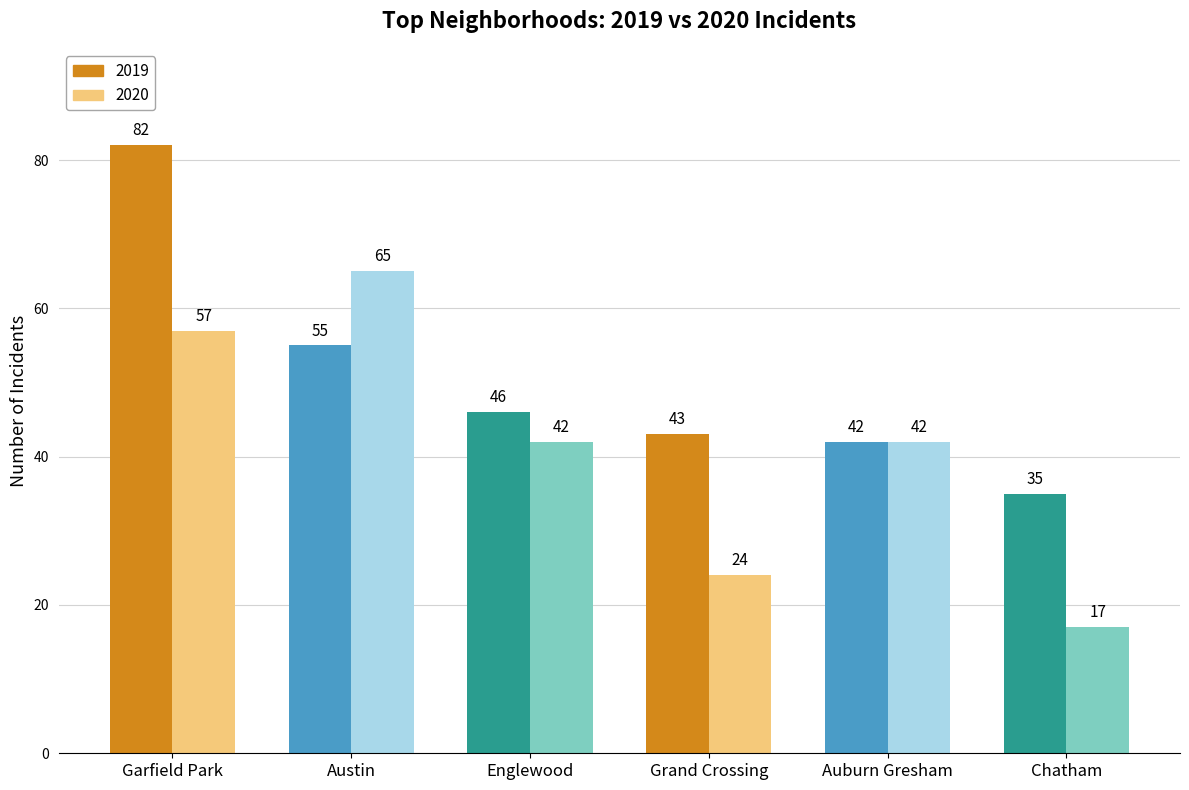

True or false: 2020 has a value of 65 at Austin.

True